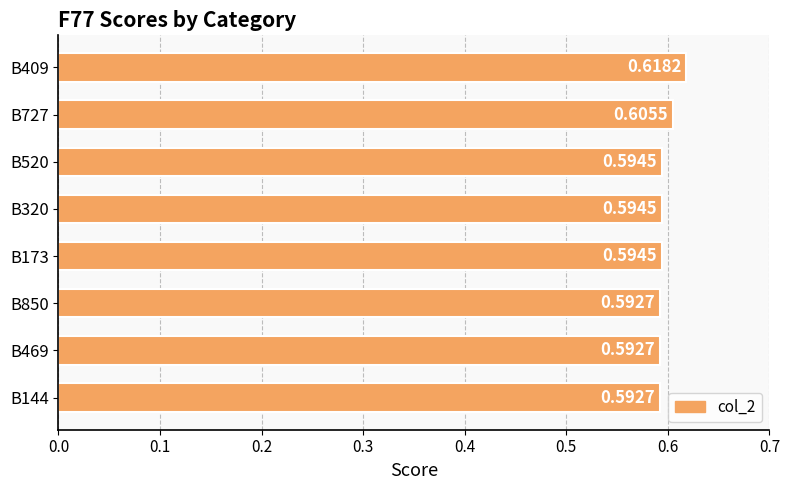

What is the sum of all values?

4.8